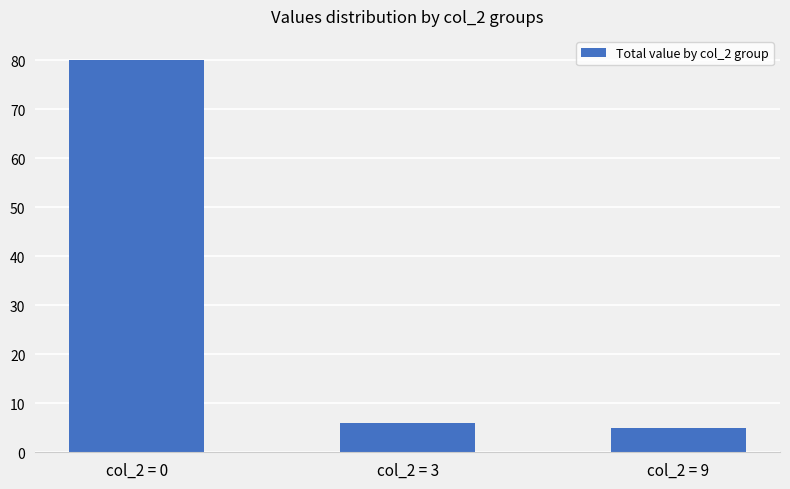

Count the number of data series in this chart.

1